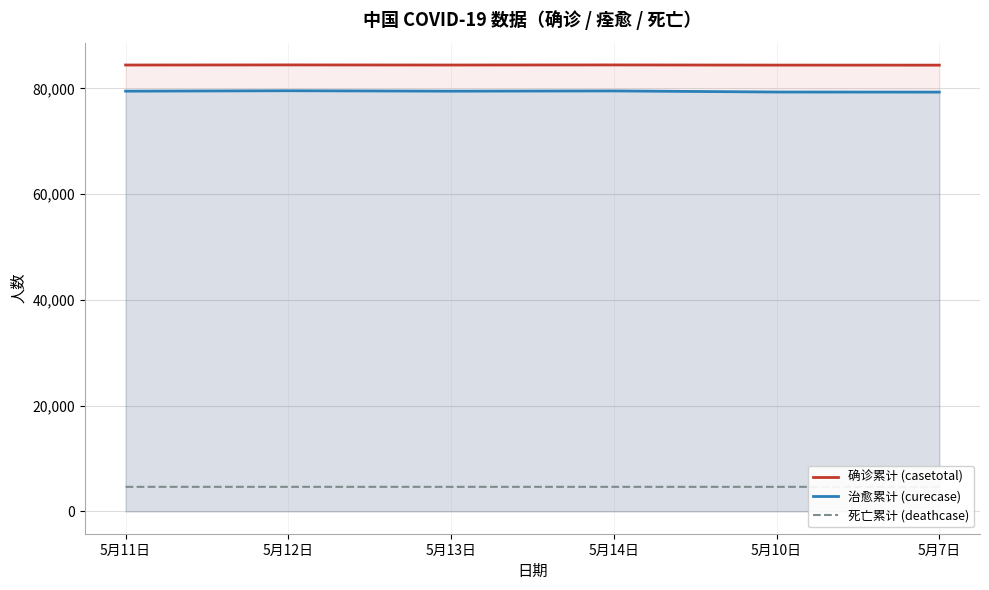

What is the approximate value of 治愈累计 (curecase) at 5月12日?

79566